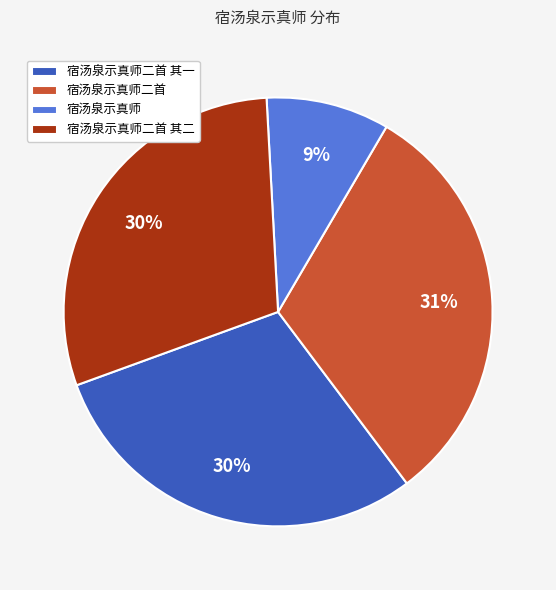

What is the smallest slice in the pie chart?

宿汤泉示真师